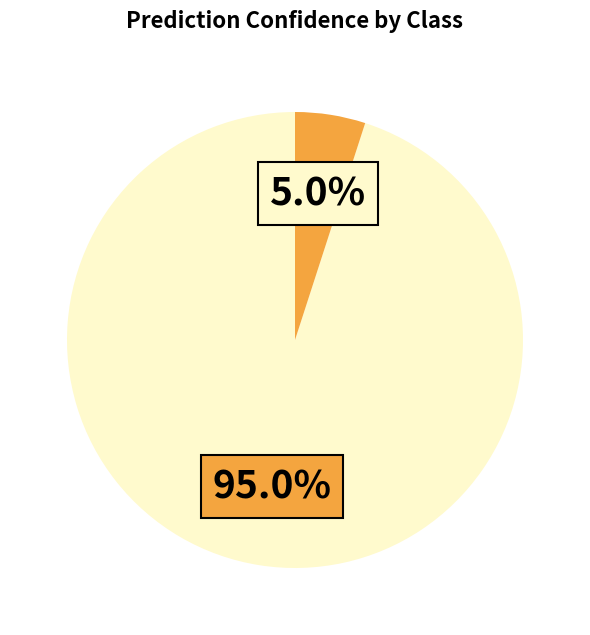

Is there a majority slice in this chart?

Yes